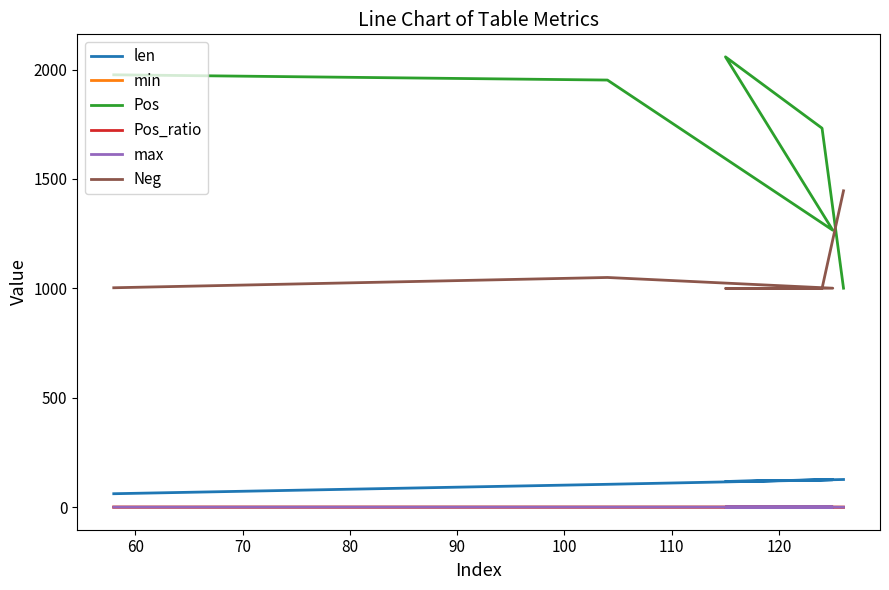

What is the sum of all Neg values?

6500.0